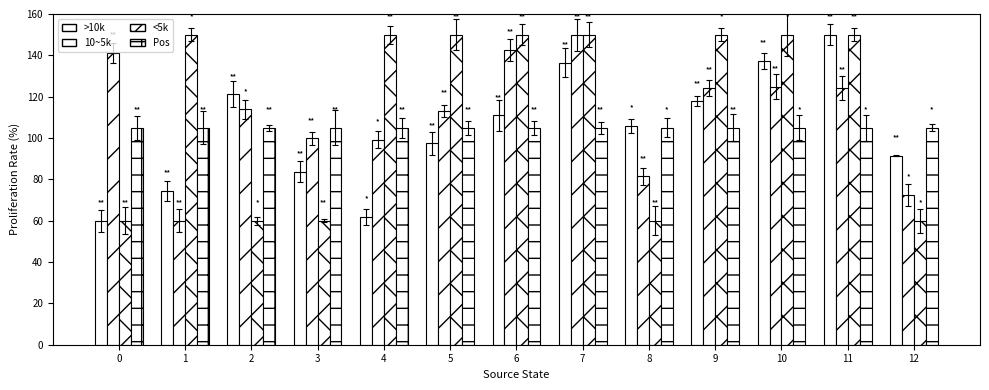

True or false: <5k has a value of 261.3 at 9.

False